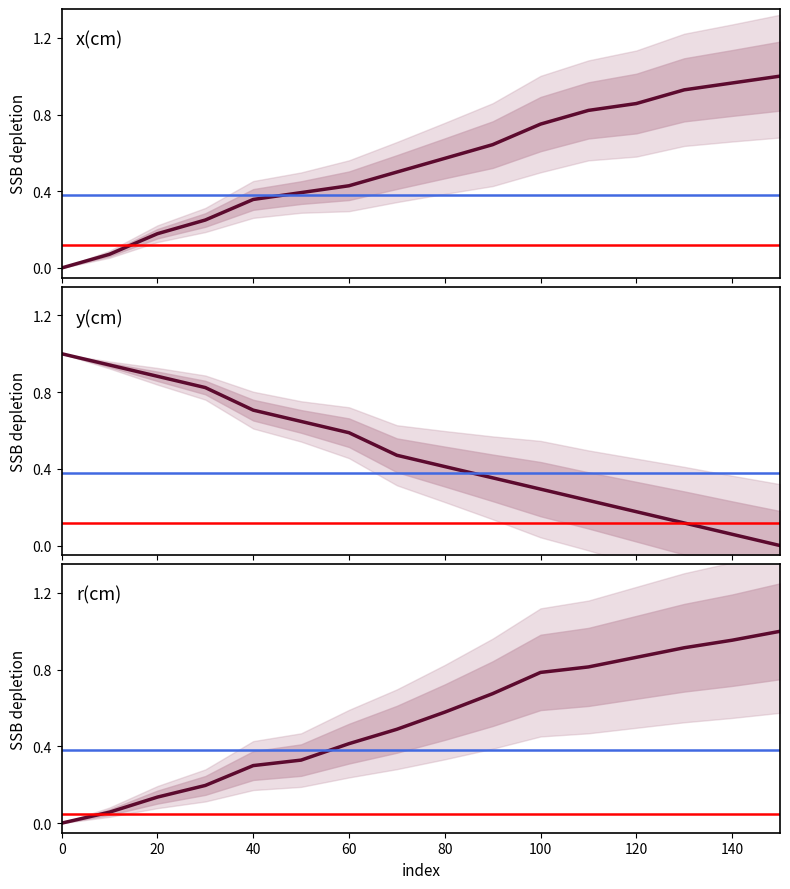

Reading left to right, extract all data points from this chart.

x(cm): 0.0	0.1	0.2	0.2	0.4	0.4	0.4	0.5	0.6	0.6	0.8	0.8	0.9	0.9	1.0	1.0
y(cm): 1.0	0.9	0.9	0.8	0.7	0.6	0.6	0.5	0.4	0.4	0.3	0.2	0.2	0.1	0.1	0.0
r(cm): 0.0	0.1	0.1	0.2	0.3	0.3	0.4	0.5	0.6	0.7	0.8	0.8	0.9	0.9	1.0	1.0